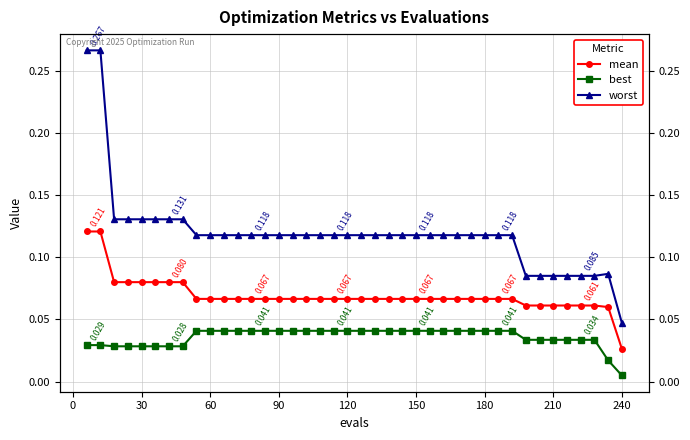

The best series shows 0.0 at 31. True or false?

False